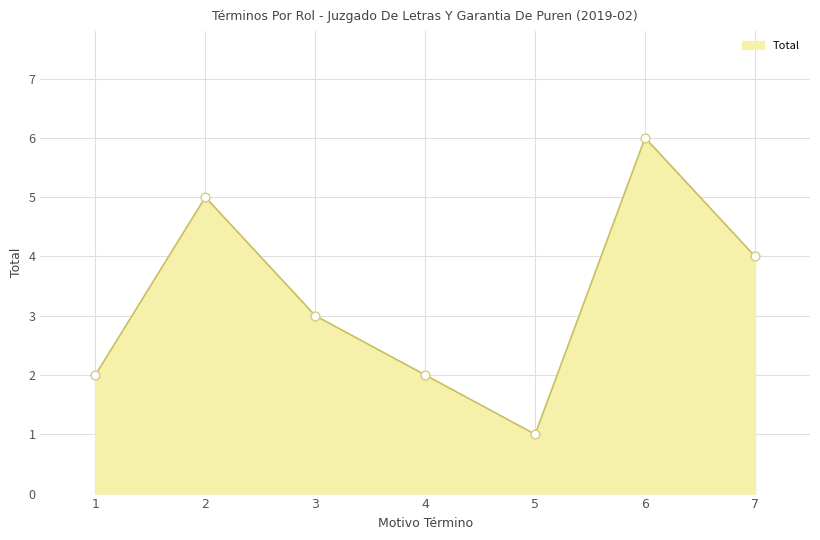

What is the change in value from 1 to 6?

+4